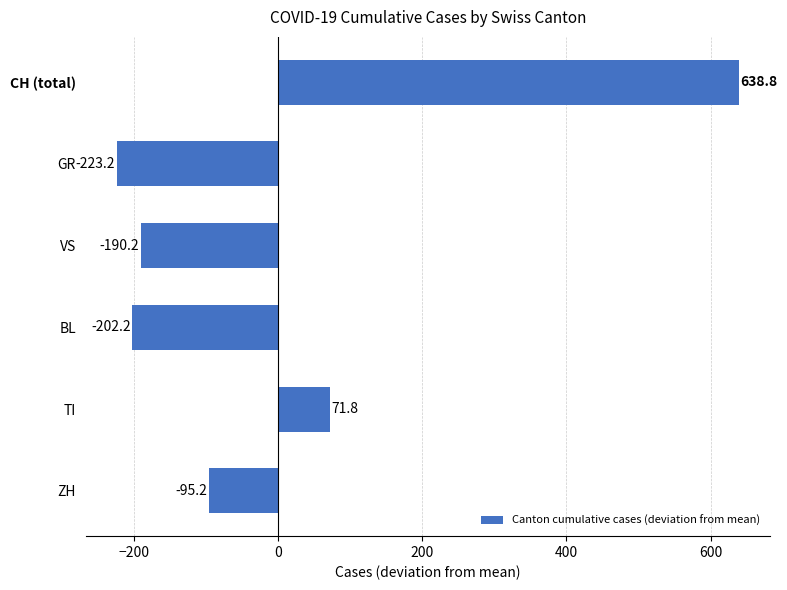

What is the difference between the values at BL and GR?

21.0